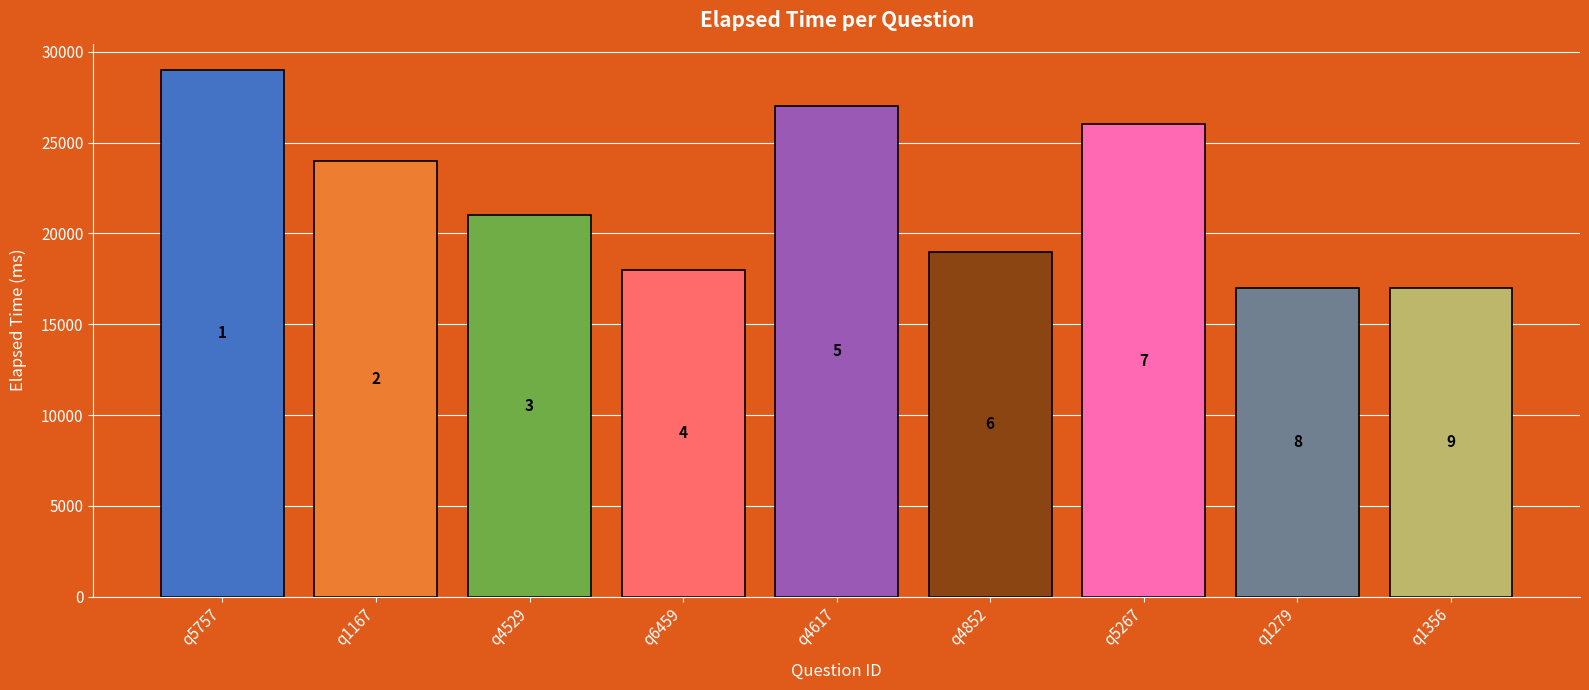

True or false: the data shows 6552 at q1356.

False